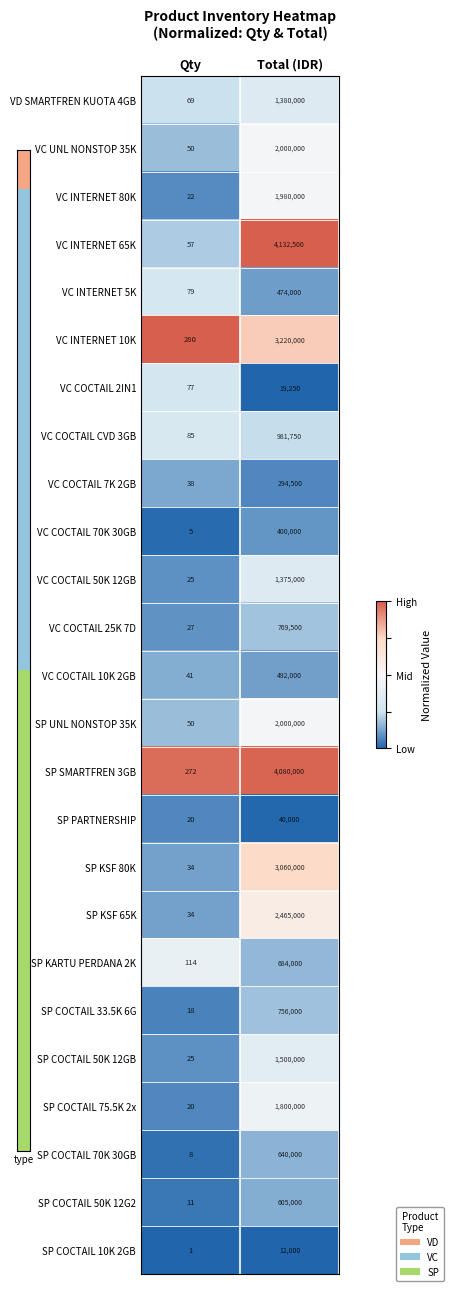

Rank the categories by SP COCTAIL 50K 12G2 value from lowest to highest.

Qty, Total (IDR)